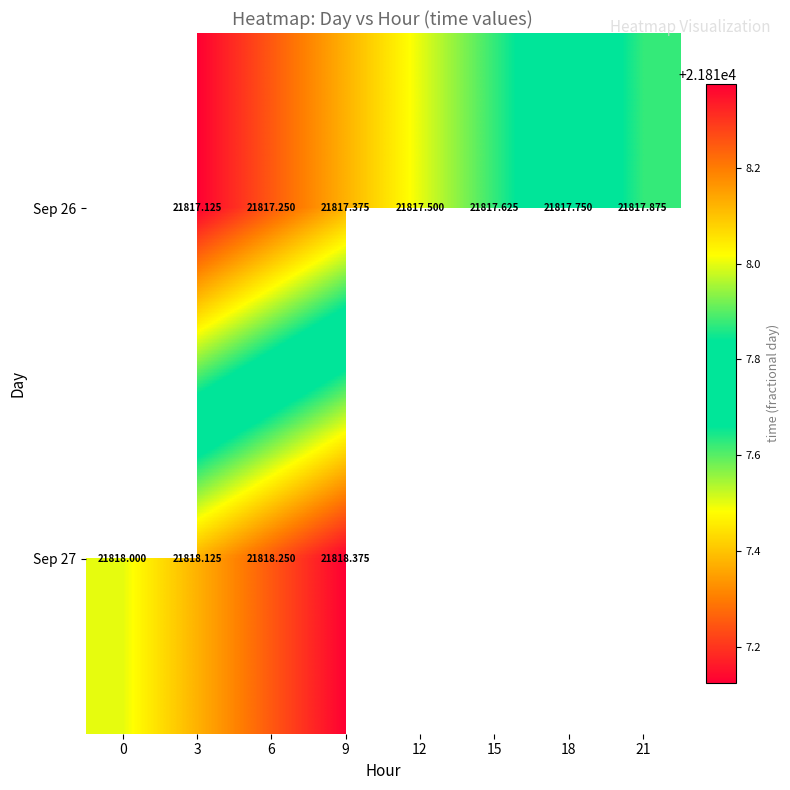

What is the sum of the Sep 26 values at 3 and 12?

43634.6